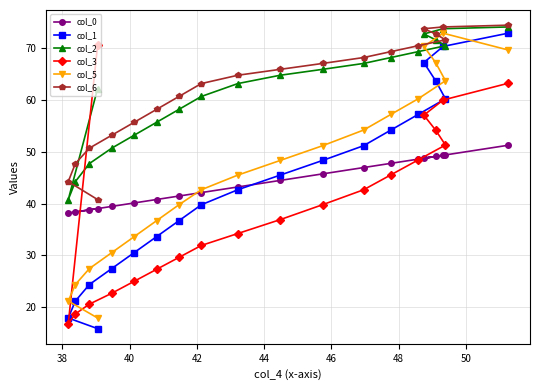

What is the minimum value shown in the chart?

15.9